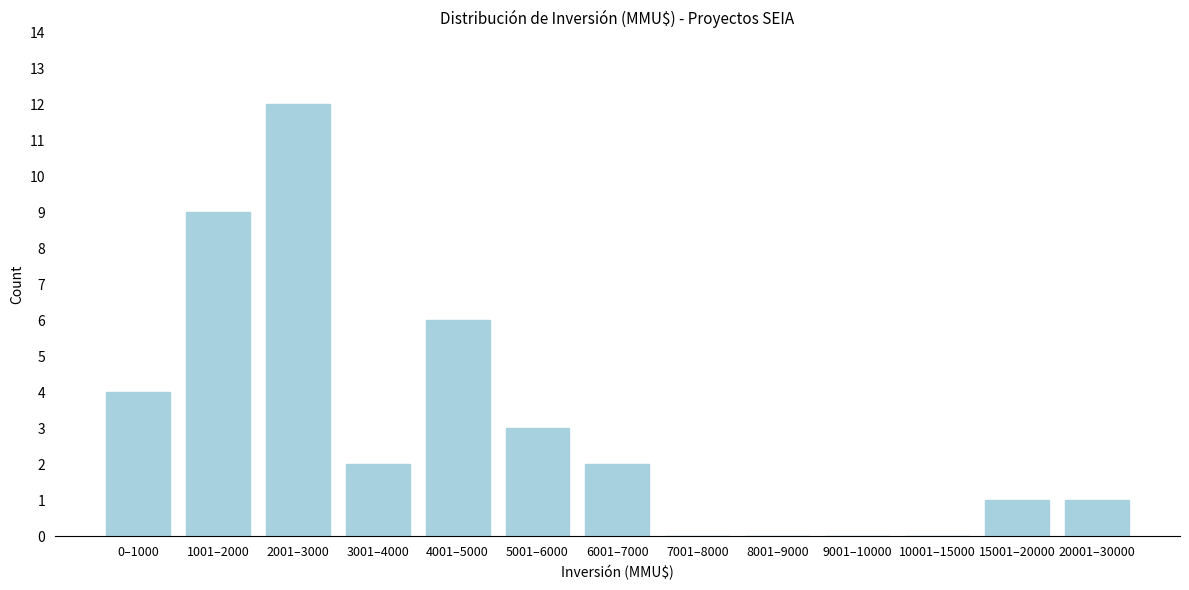

What is the sum of all values?

40